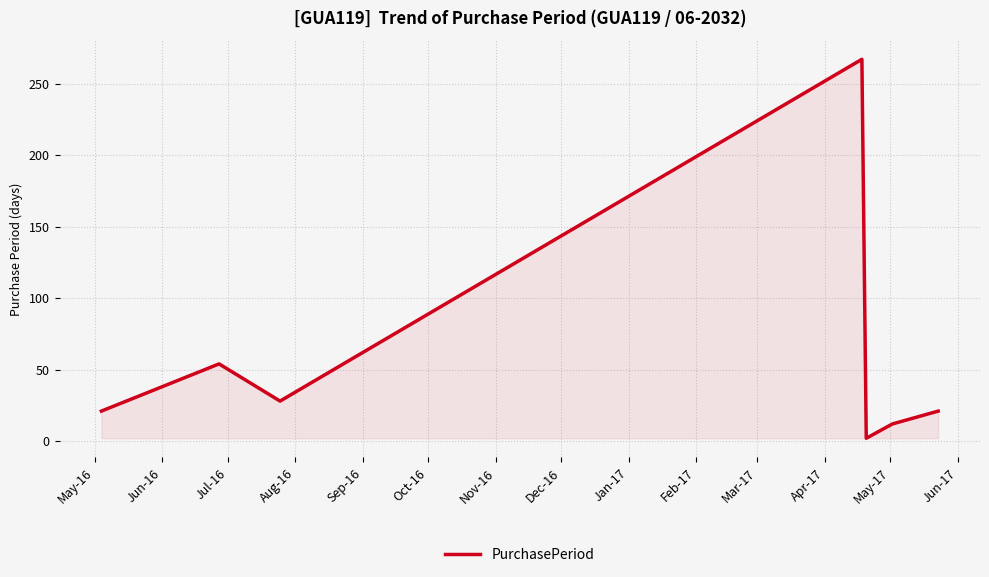

What is the sum of all values?

405